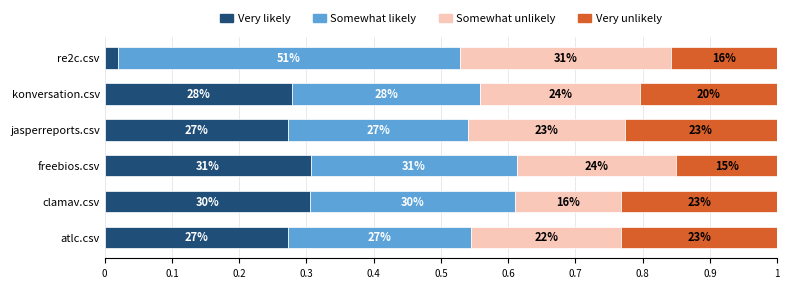

What are all the series names shown in the legend?

Very likely, Somewhat likely, Somewhat unlikely, Very unlikely